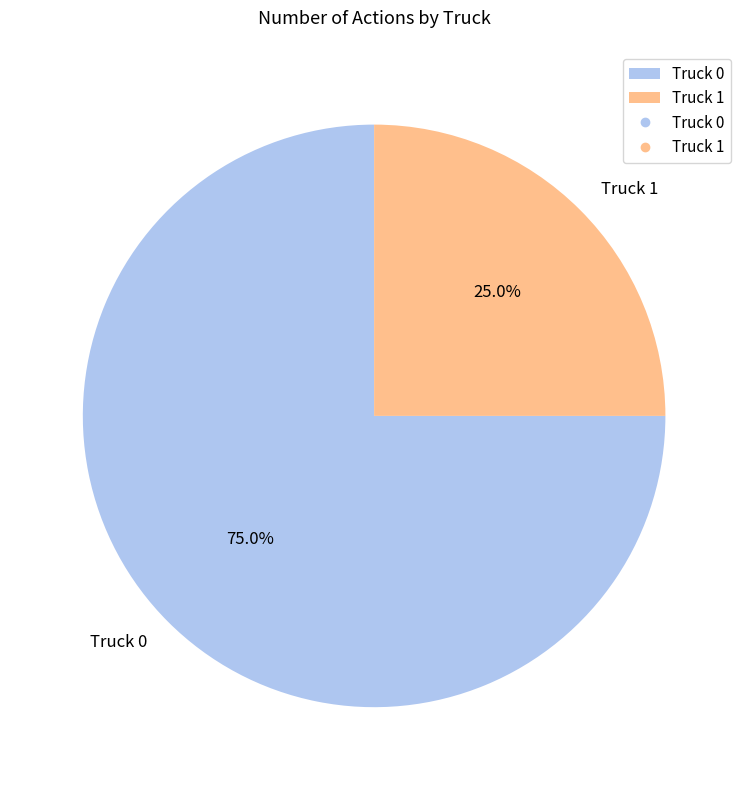

Rank the categories by value from highest to lowest.

Truck 0, Truck 1